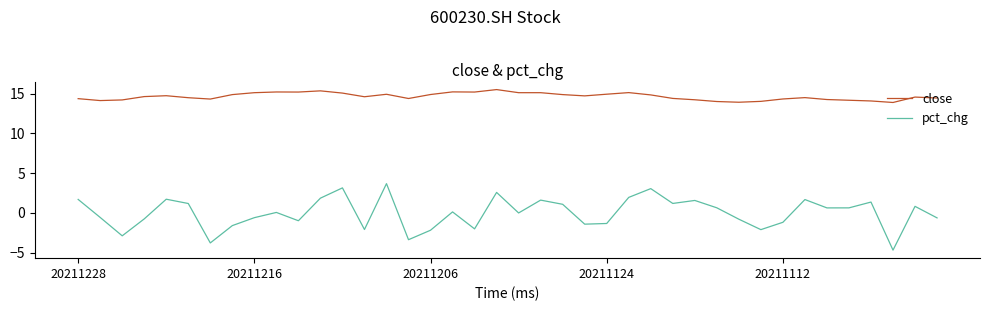

True or false: pct_chg and close cross at least once.

False